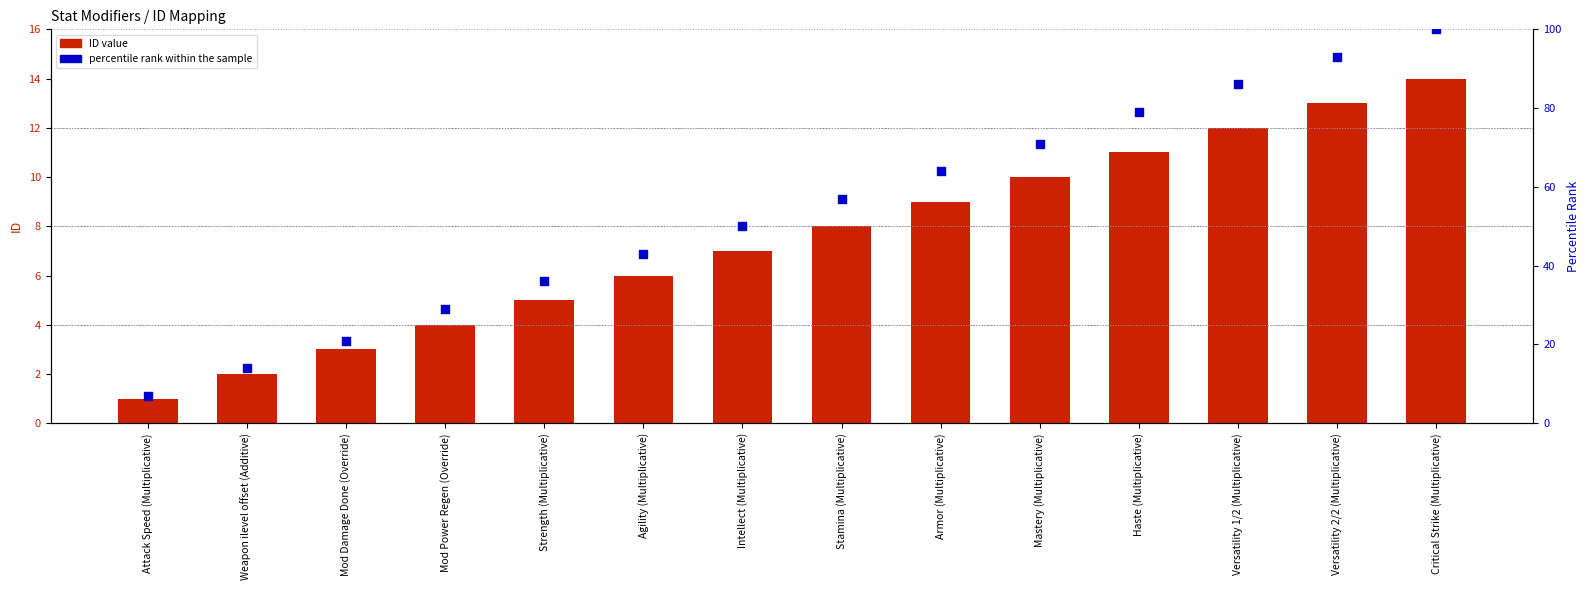

Which series reaches the minimum Y coordinate?

ID value